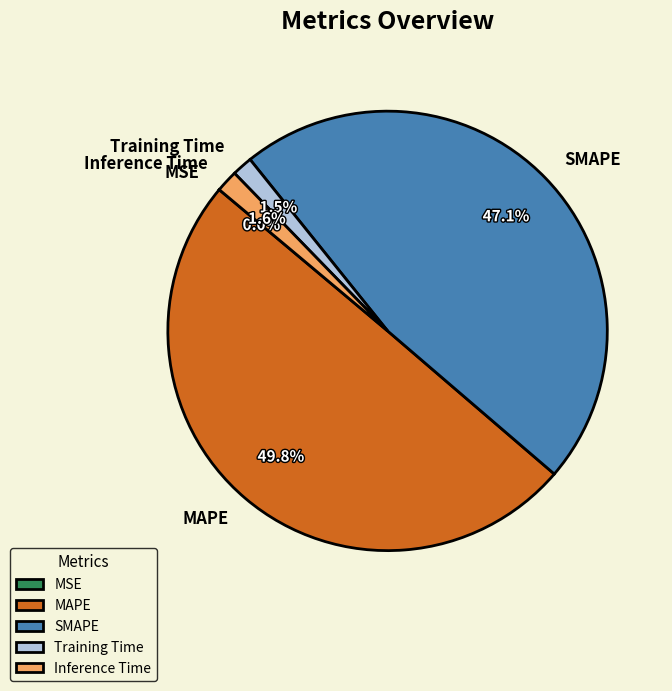

What percentage is the MAPE slice, to the nearest percent?

50%